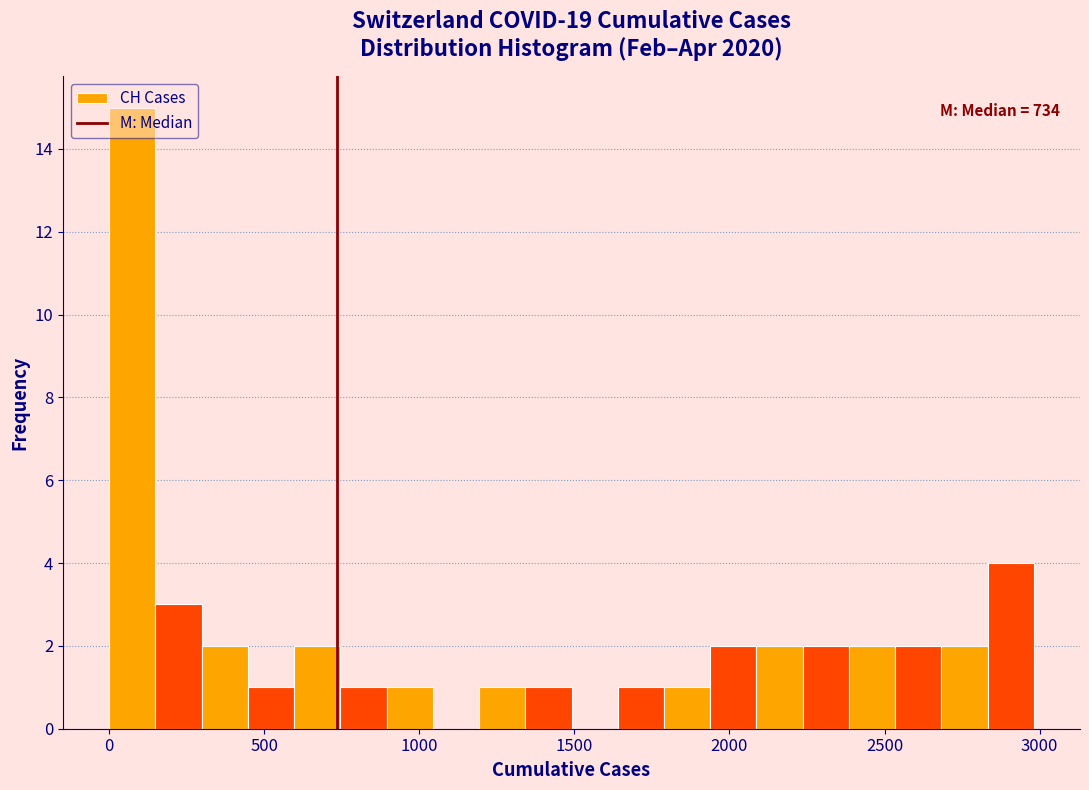

Around what value on the x-axis is the tallest bar? Give the approximate position of its centre, as read against the axis.

100